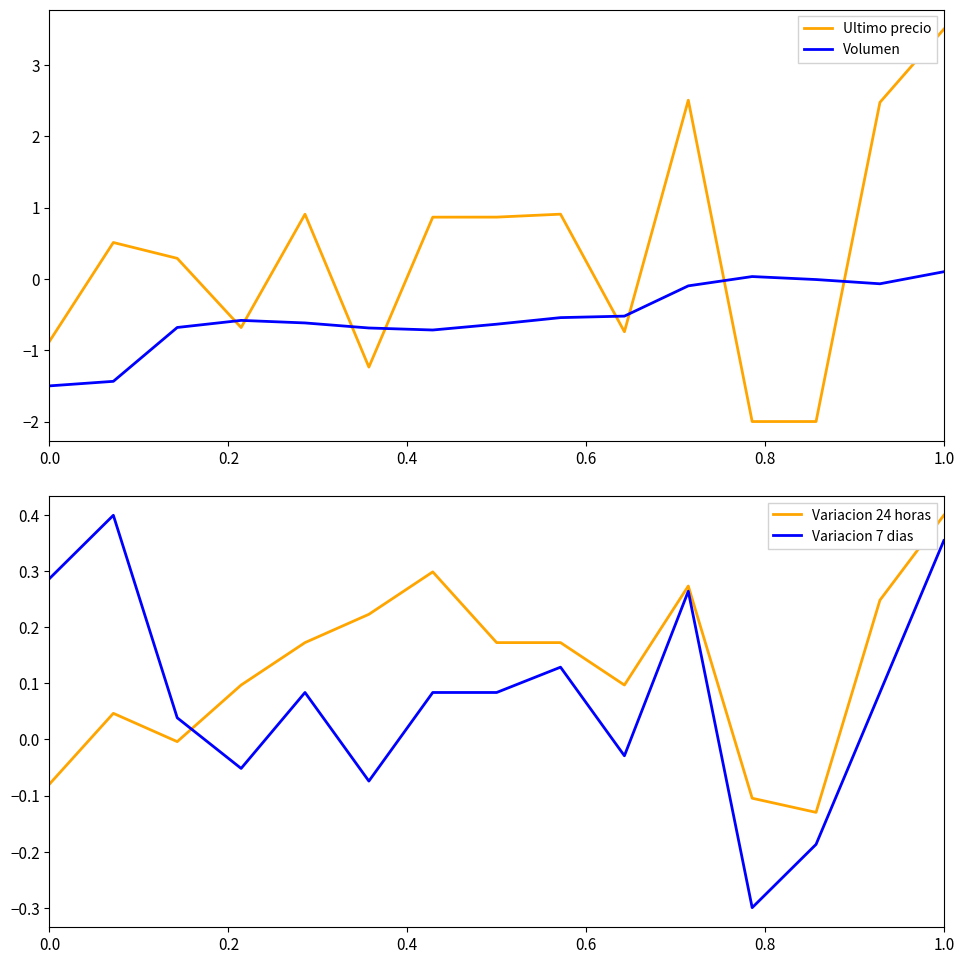

What is the average value of the Variacion 24 horas series?

0.1